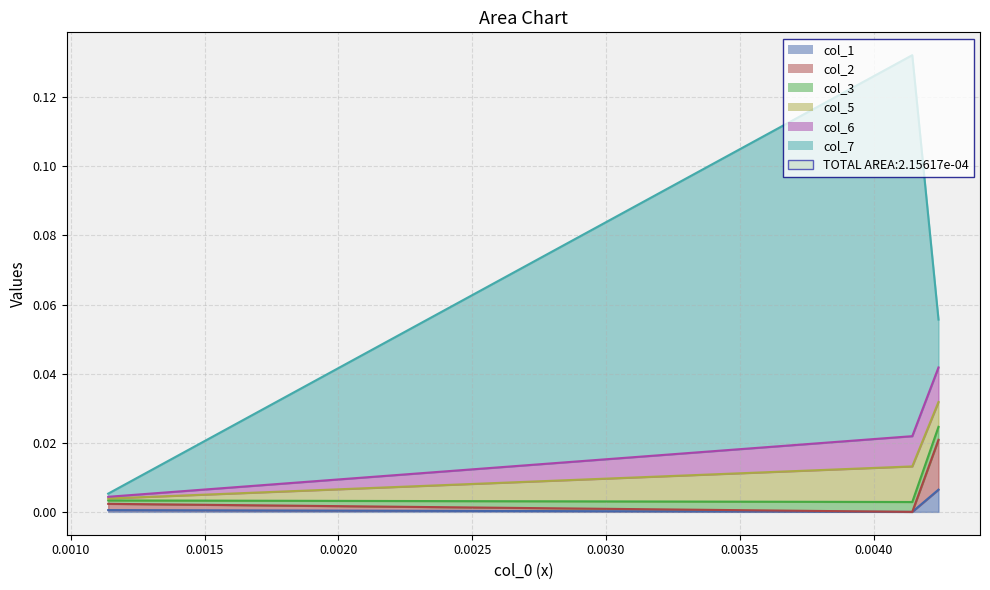

What are all the series names shown in the legend?

col_1, col_2, col_3, col_5, col_6, col_7